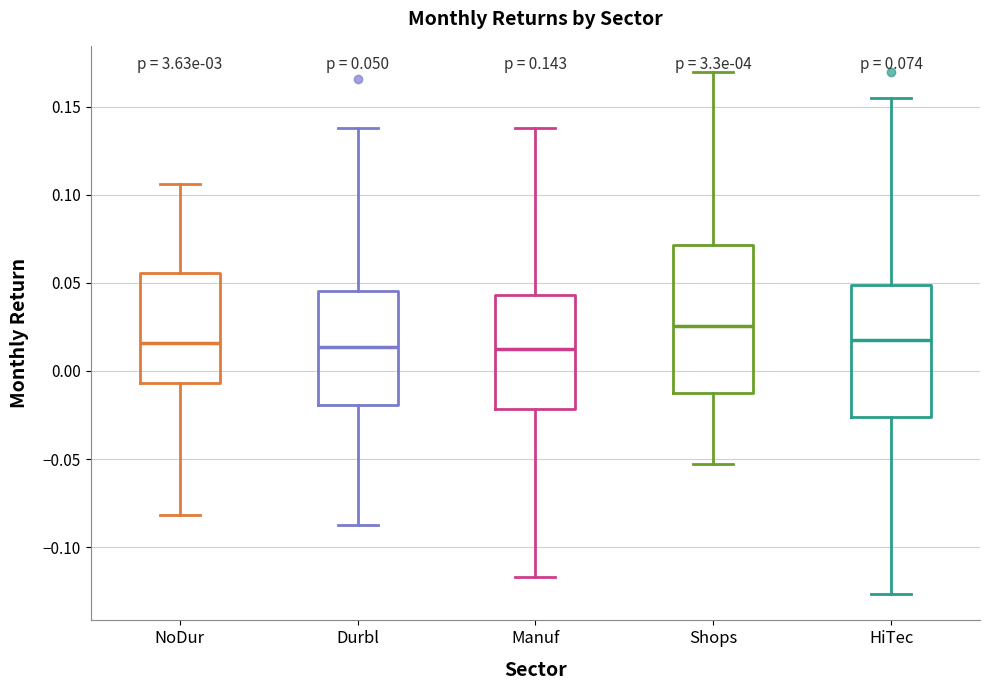

Which box's median line is the highest?

Shops